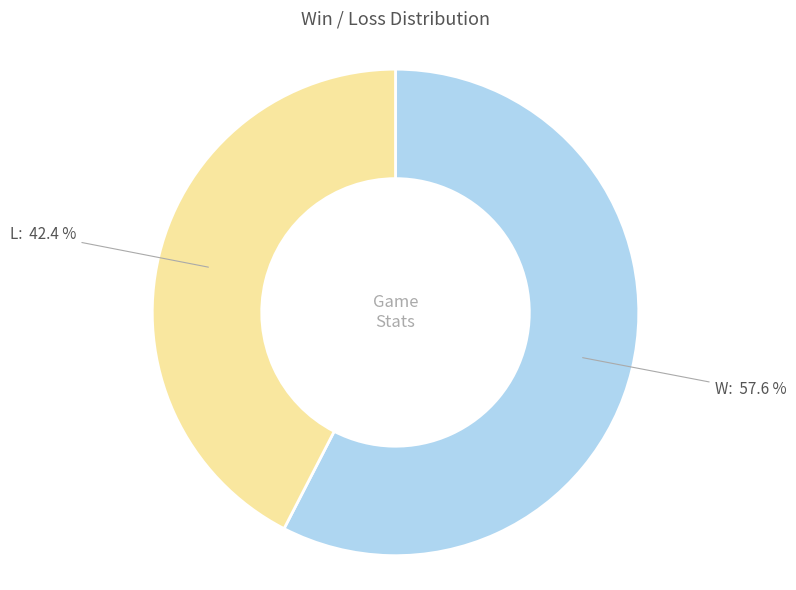

Is there a majority slice in this chart?

Yes